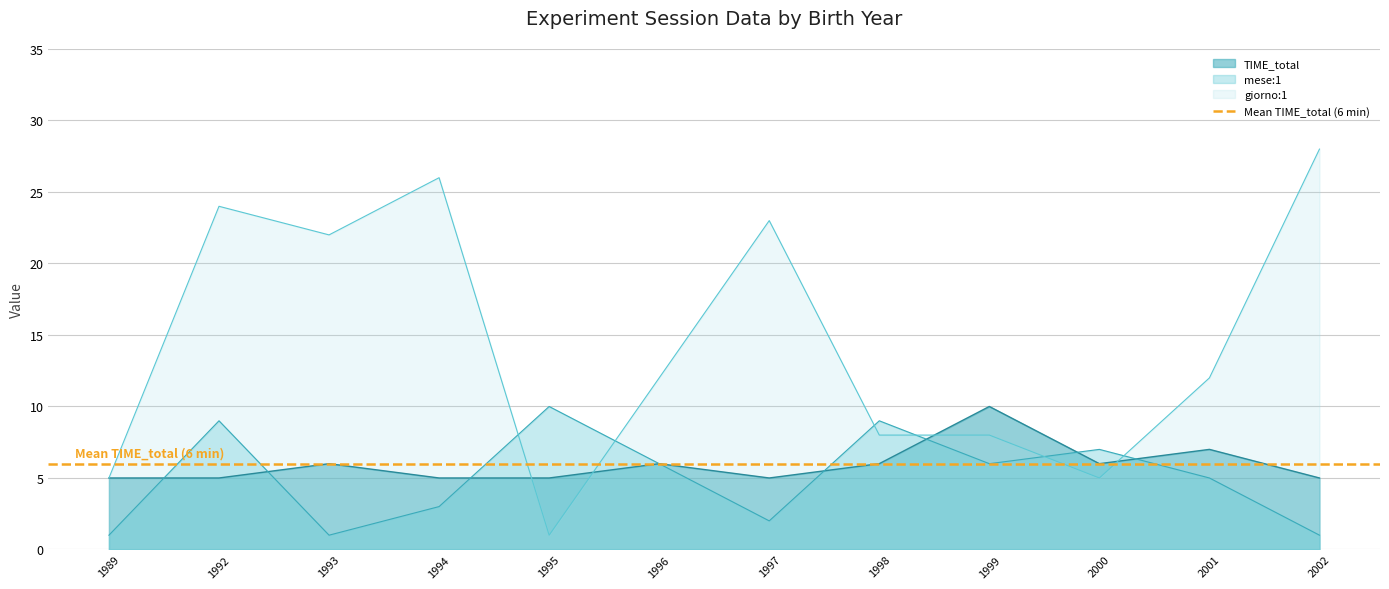

What are all the series names shown in the legend?

TIME_total, mese:1, giorno:1